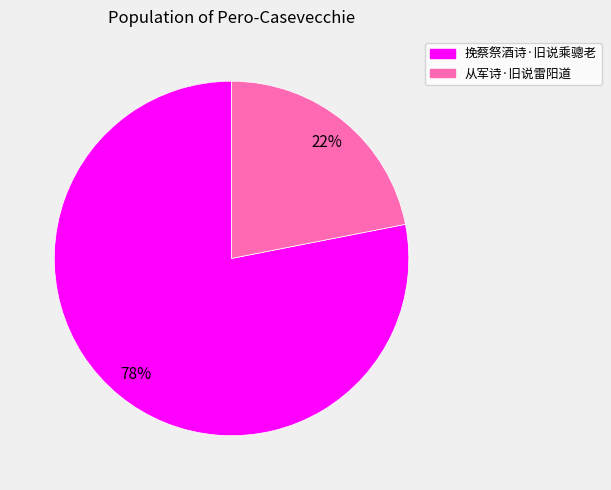

Approximately how many times larger is the value at 从军诗·旧说雷阳道 compared to 挽蔡祭酒诗·旧说乘骢老?

0.3